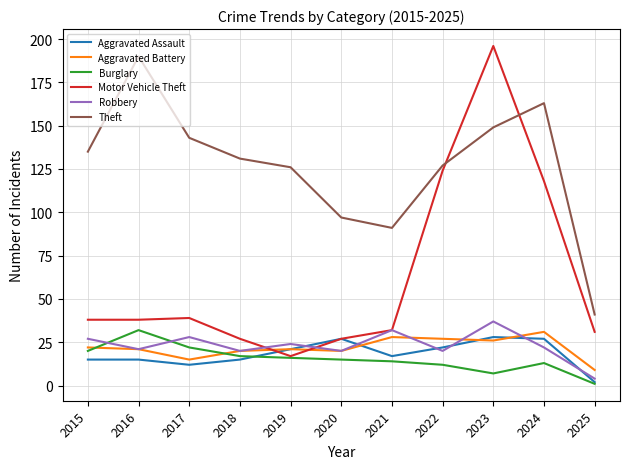

True or false: Aggravated Battery has a value of 20 at 2020.

True